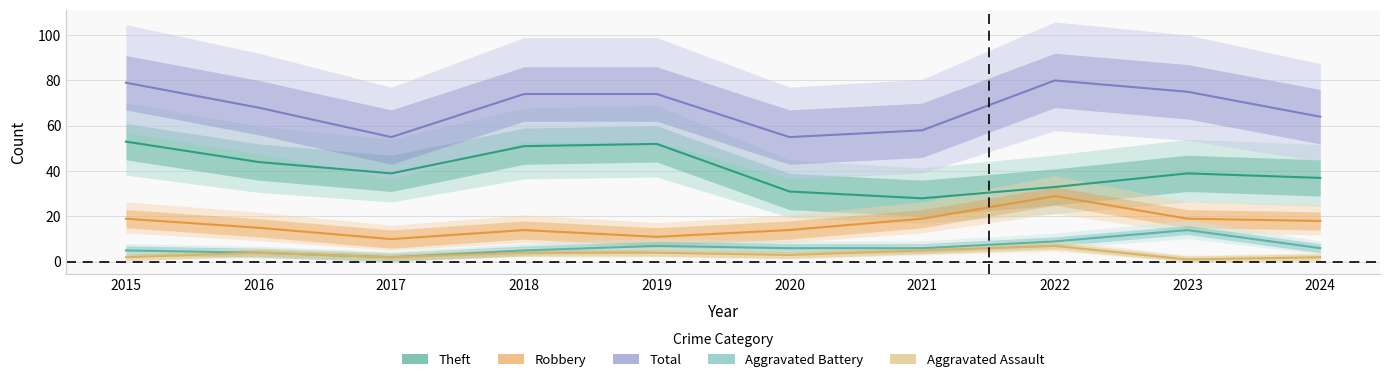

What is the average value of the Theft series?

41